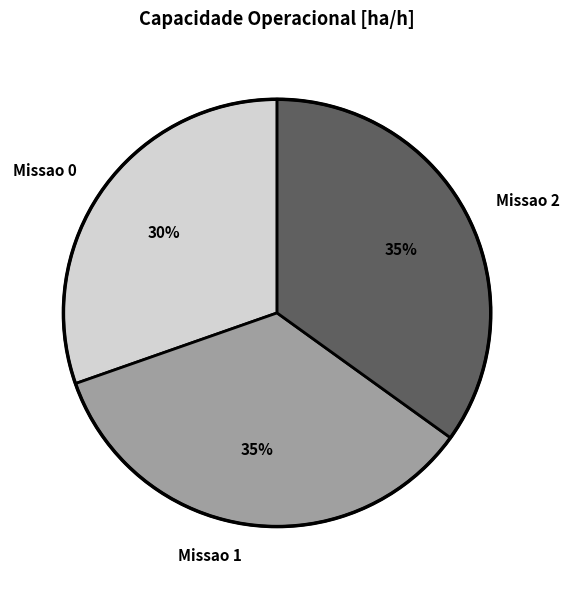

To the nearest percent, what is the average slice percentage?

33%